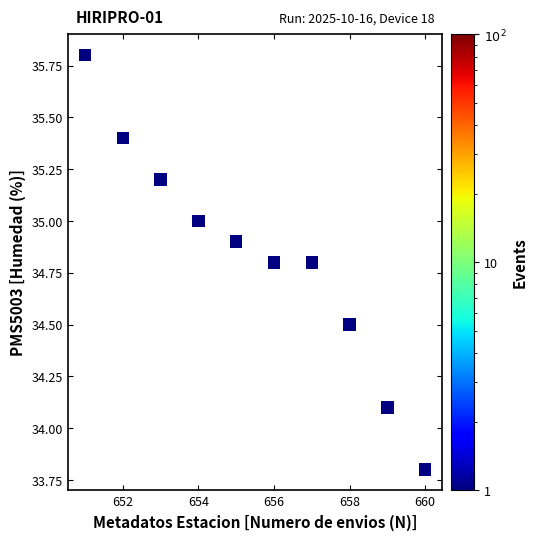

What is the average X value?

655.5